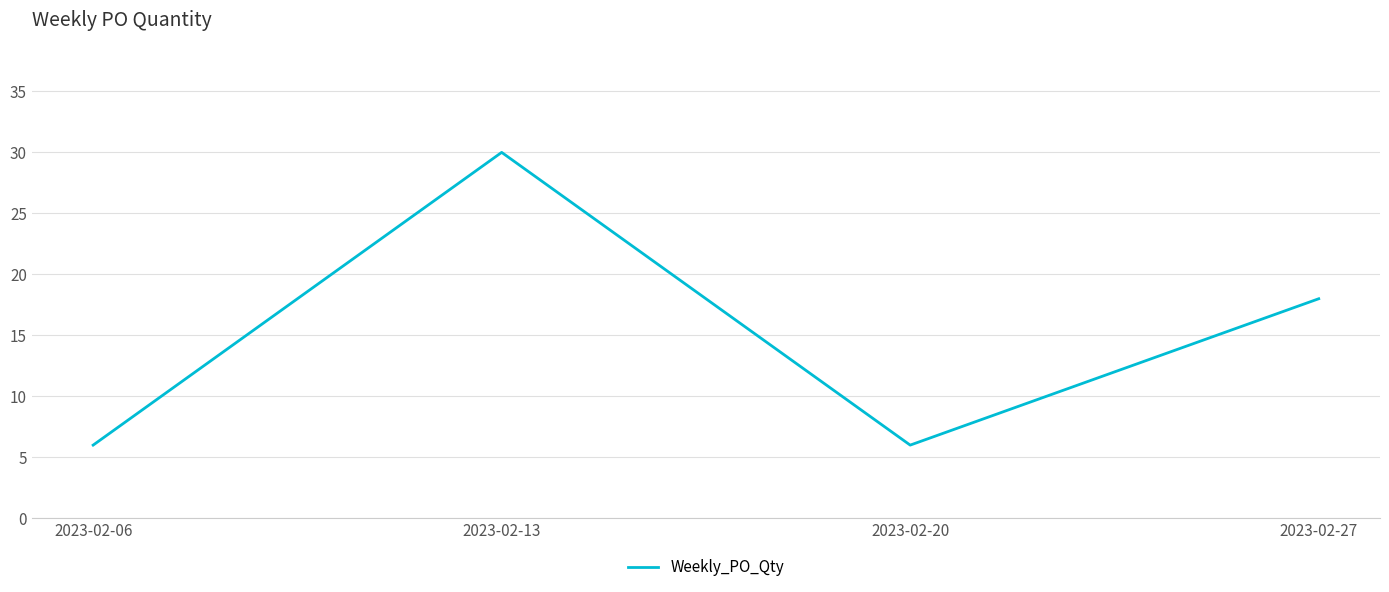

Where does the data first go above 18?

2023-02-13